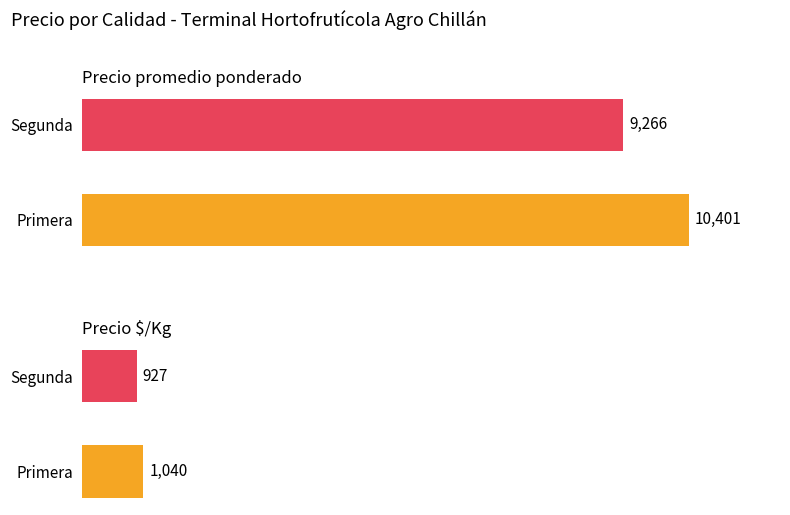

What is the value of the Precio $/Kg bar at the 1st from the left?

1040